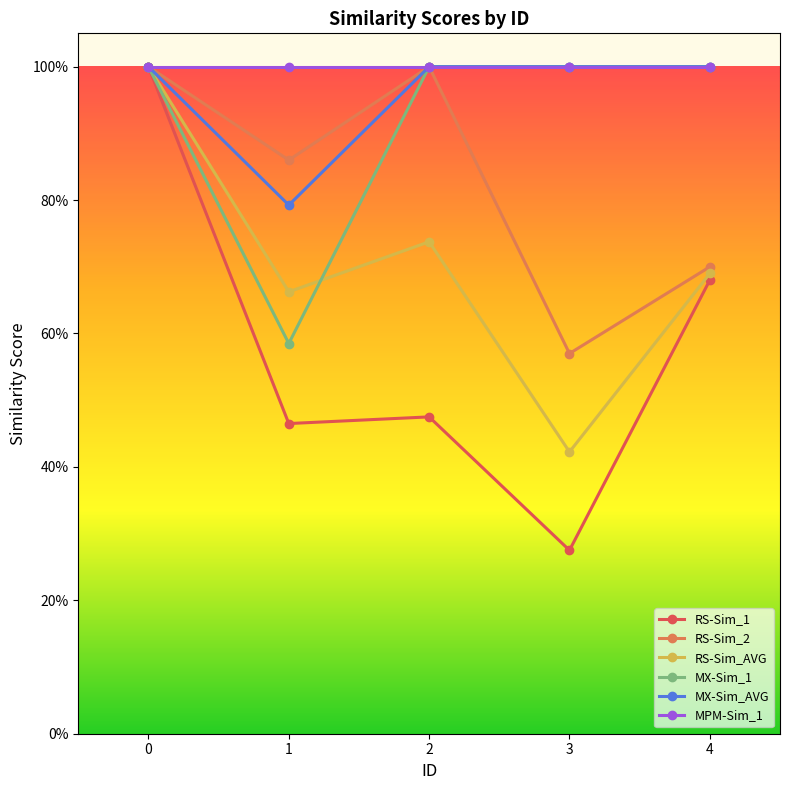

What are all the series names shown in the legend?

RS-Sim_1, RS-Sim_2, RS-Sim_AVG, MX-Sim_1, MX-Sim_AVG, MPM-Sim_1